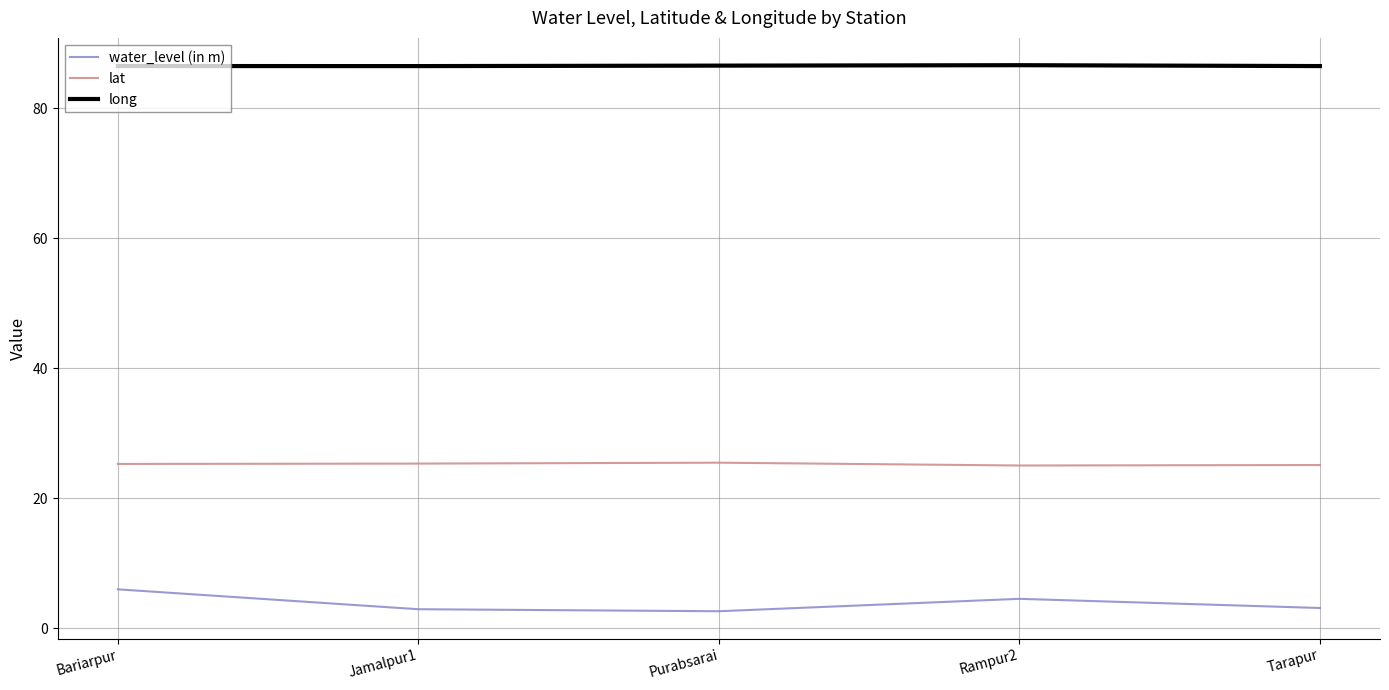

What is the total value across all series at Tarapur?

114.7